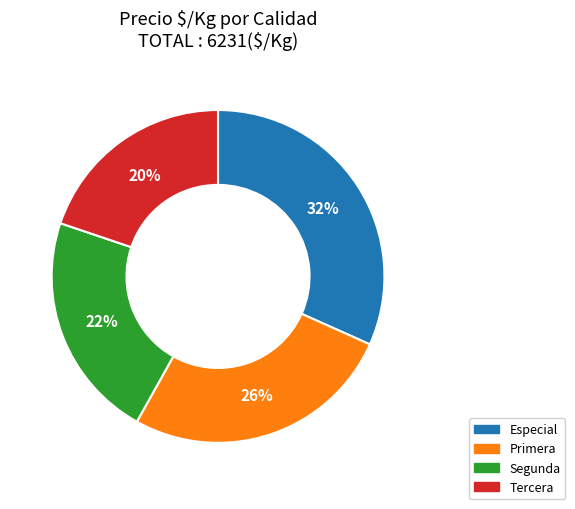

Which category has the smallest portion of the pie?

Tercera